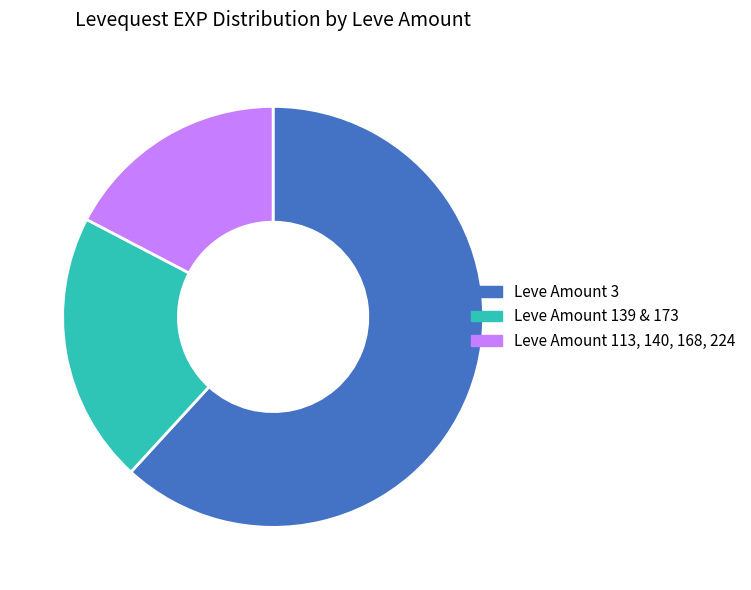

Is there a majority slice in this chart?

Yes